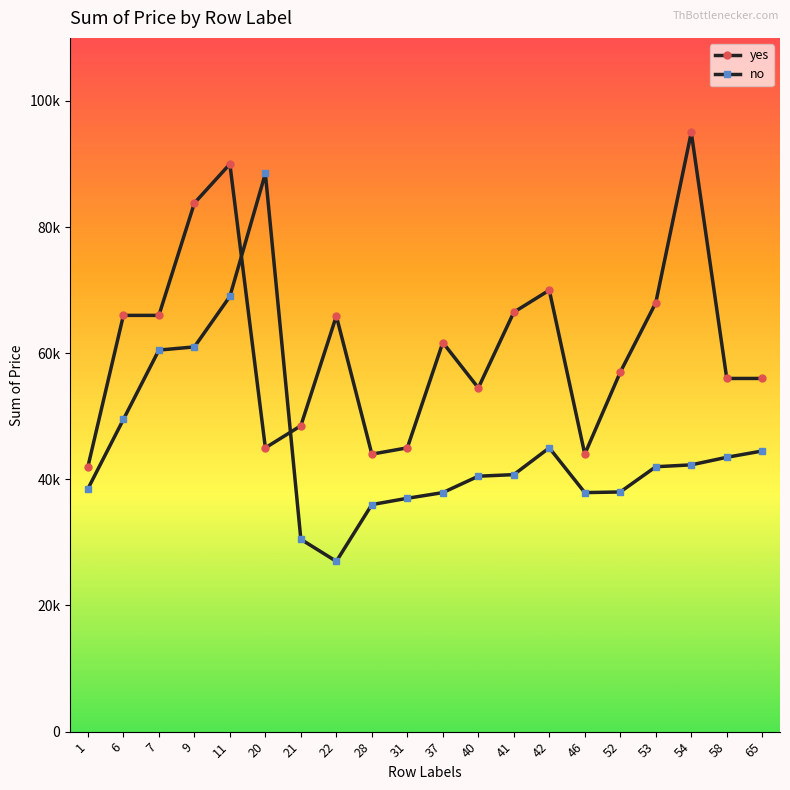

True or false: yes has a value of 42443 at 41.

False